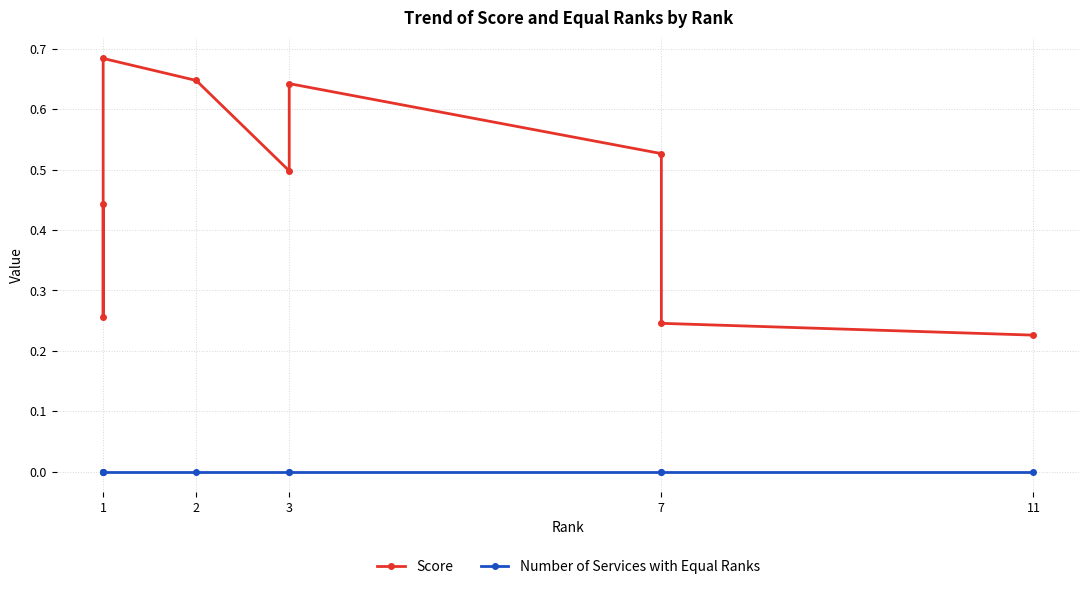

At which label does Number of Services with Equal Ranks reach its peak?

1